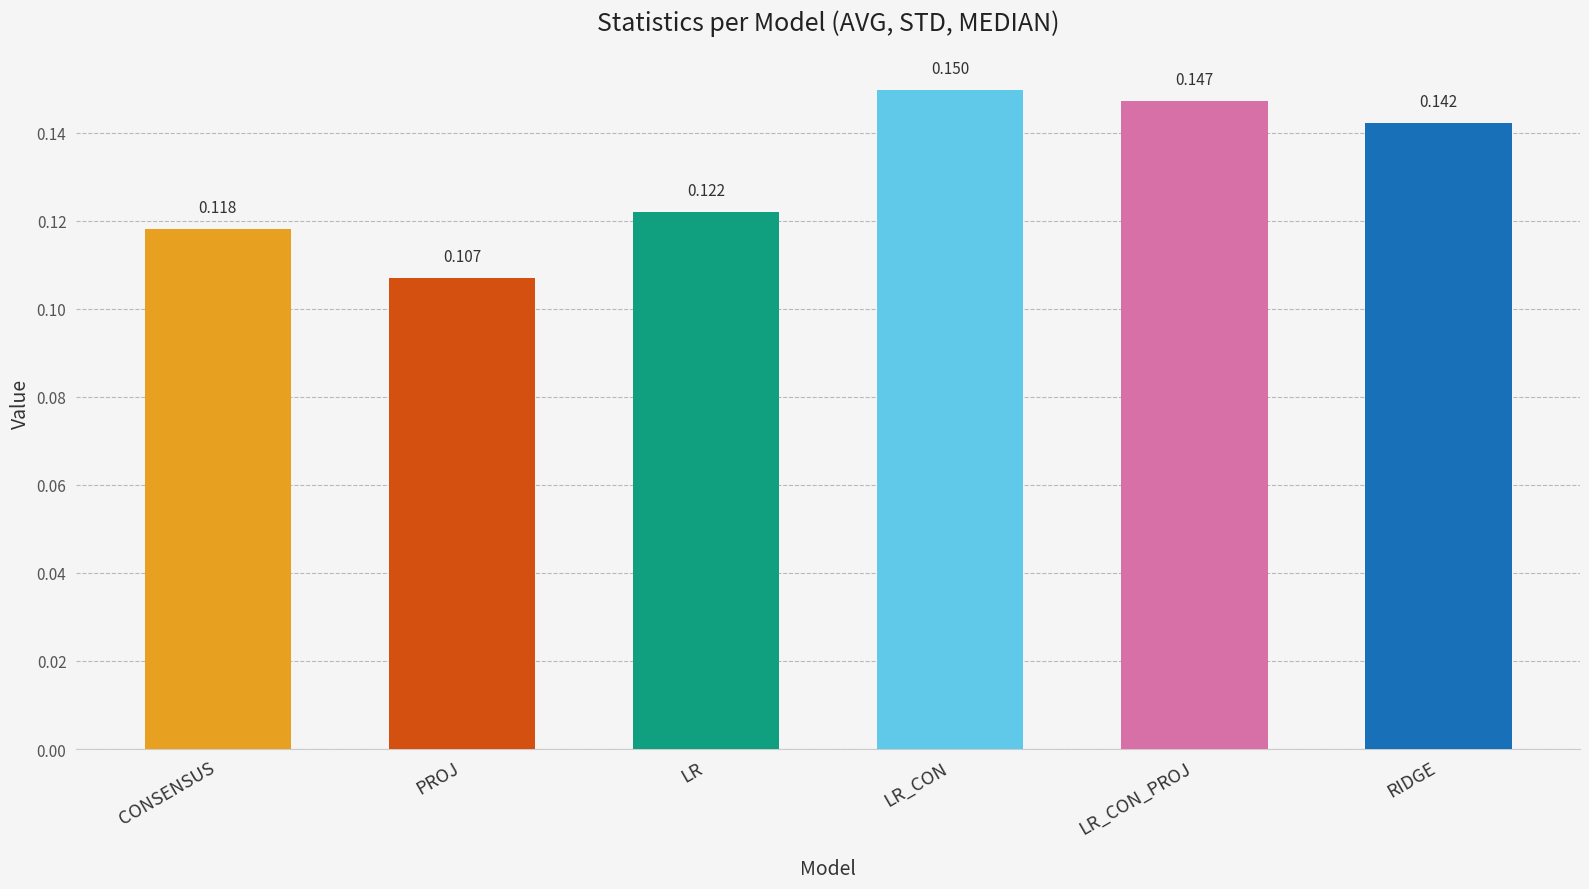

What is the label of the 6th bar from the left?

RIDGE